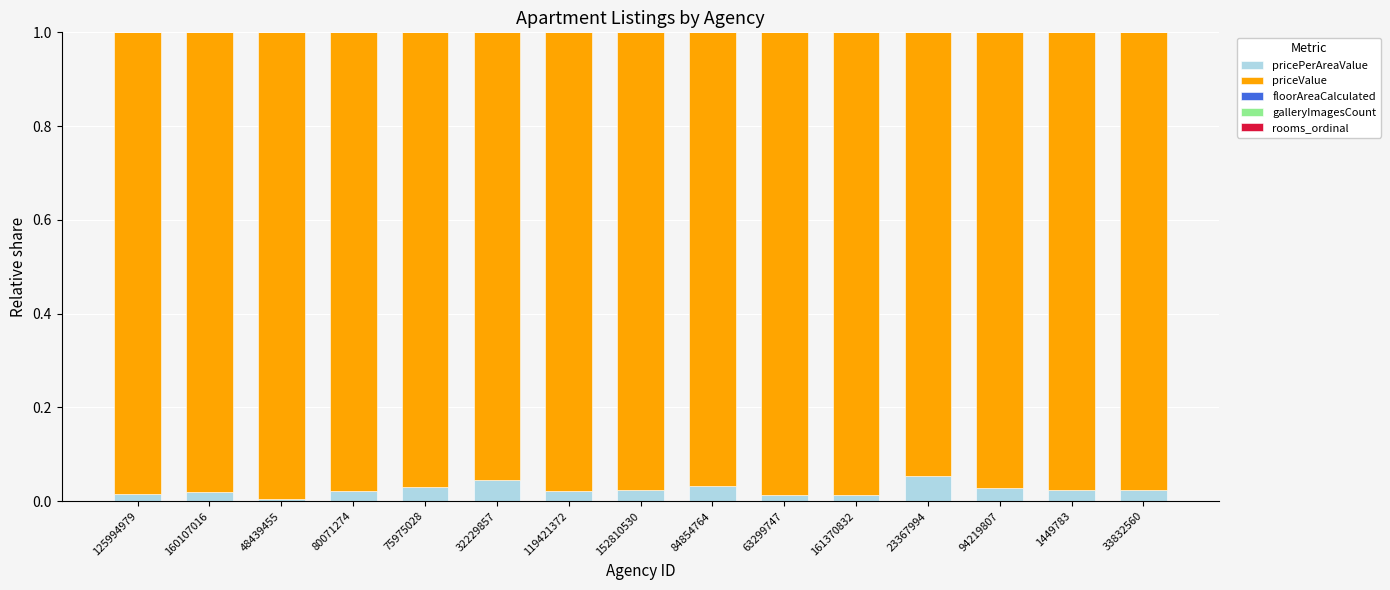

True or false: pricePerAreaValue has a value of 0.0 at 94219807.

True